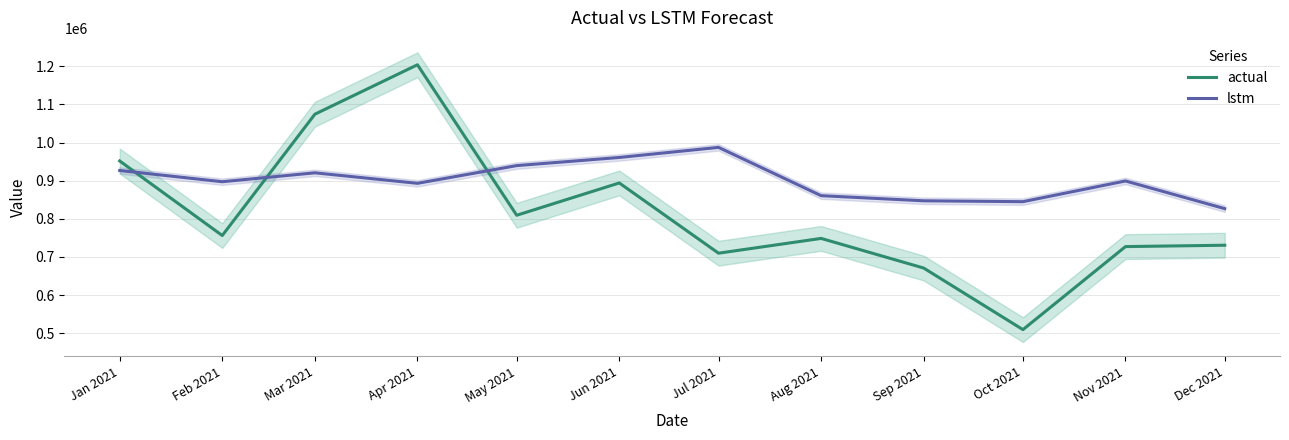

What is the total value across all series at May 2021?

1748990.7